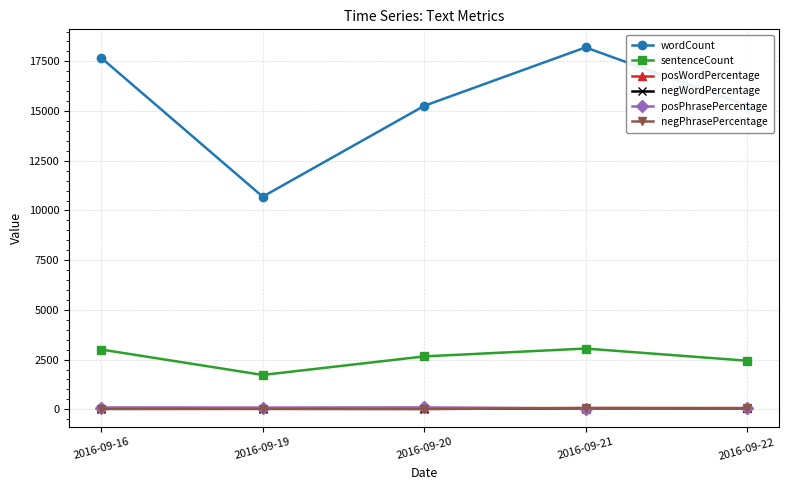

True or false: posPhrasePercentage and wordCount intersect in this chart.

False